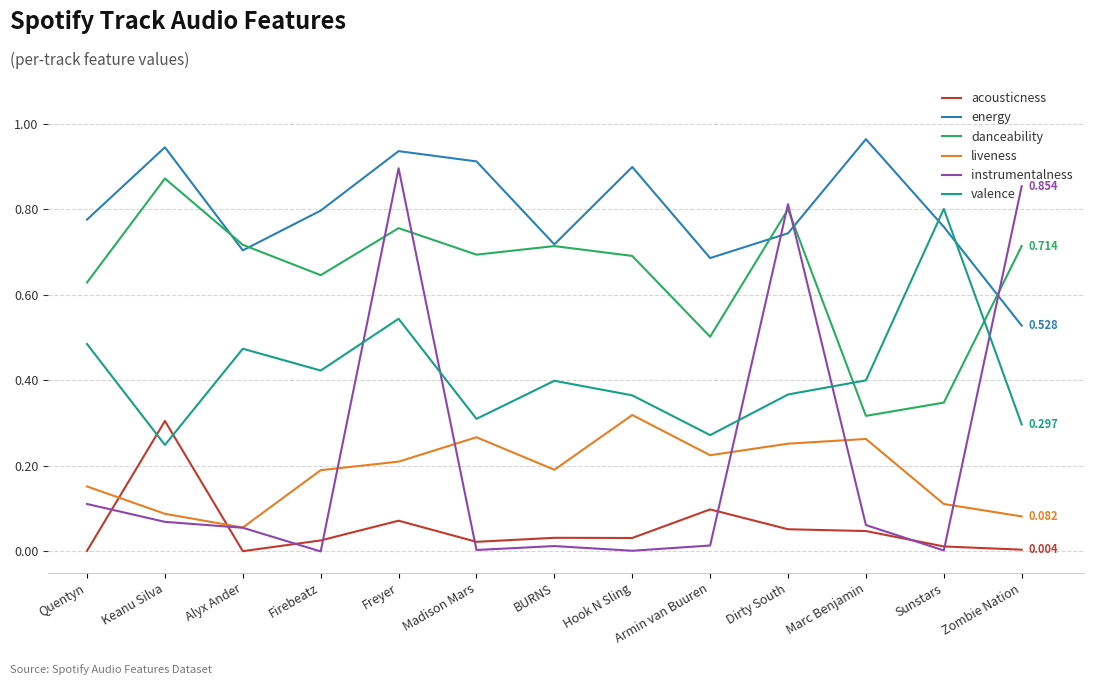

How many times do acousticness and instrumentalness cross each other?

8